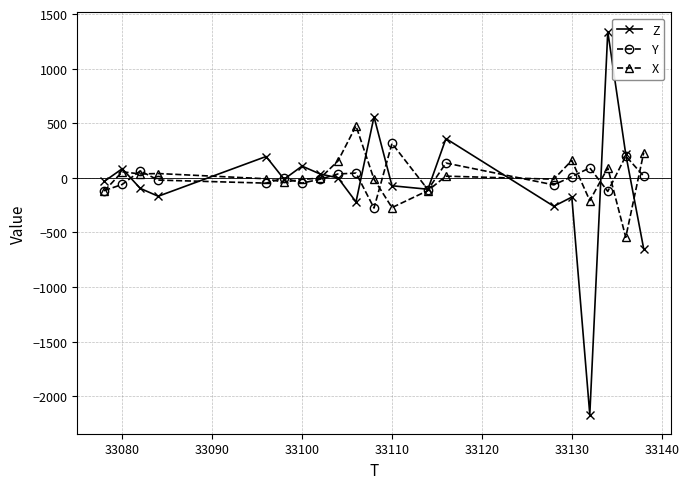

Which series has the widest spread of values?

Z